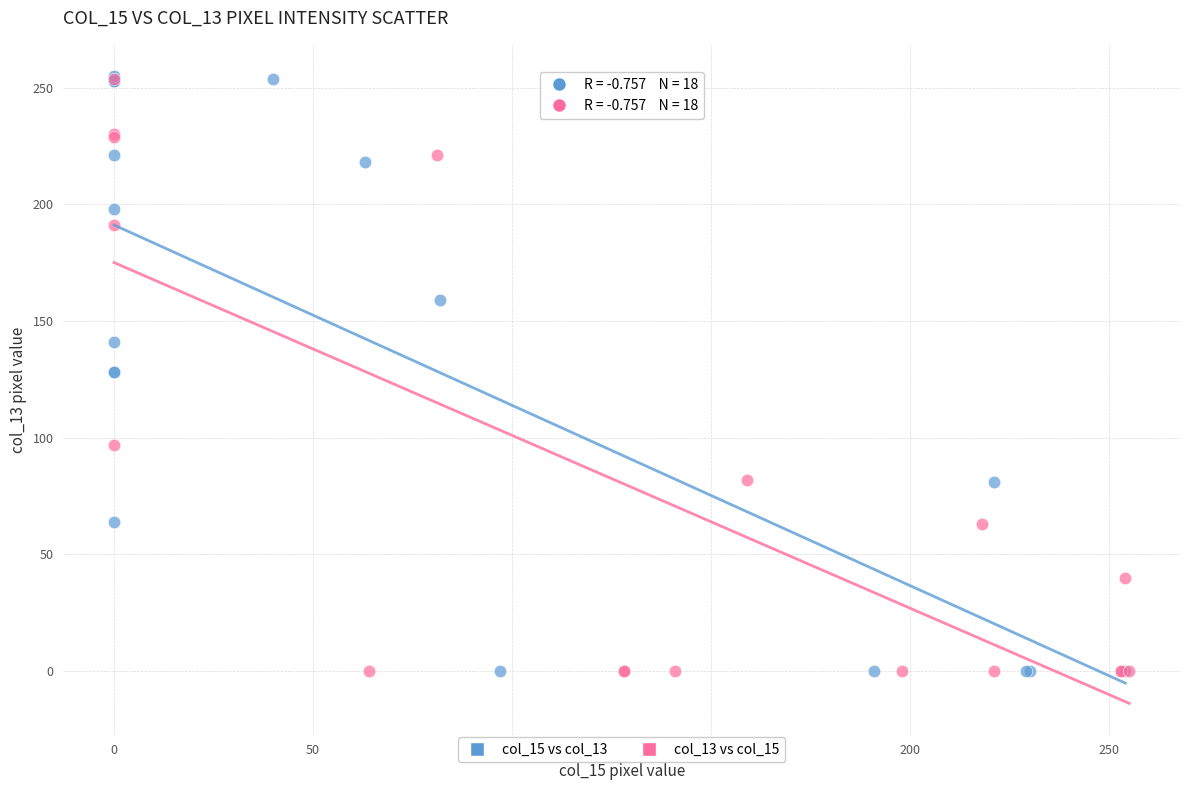

What are all the series names shown in the legend?

col_15 vs col_13, col_13 vs col_15